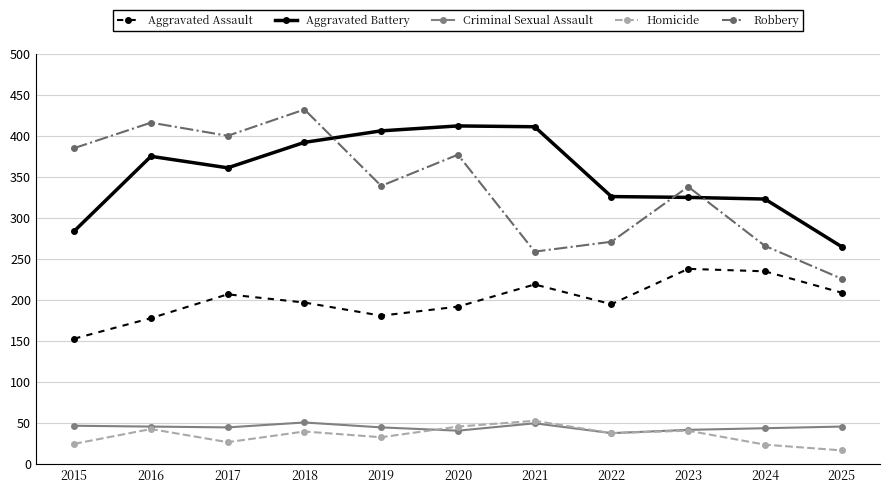

What value does the Criminal Sexual Assault series have at 2017, to the nearest 5?

45